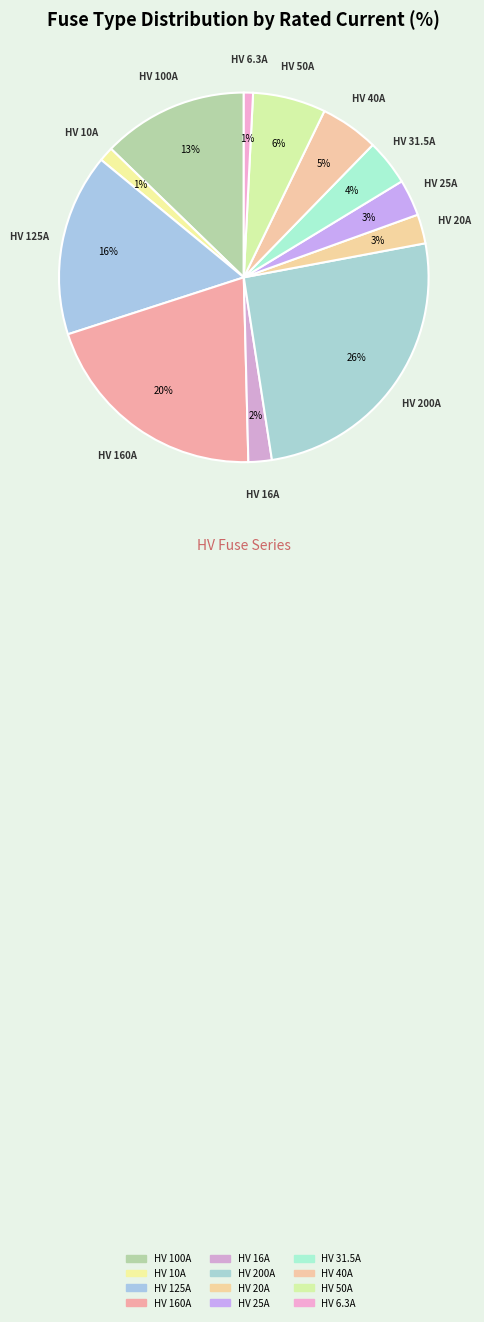

What percentage is the HV 160A slice, to the nearest percent?

20%